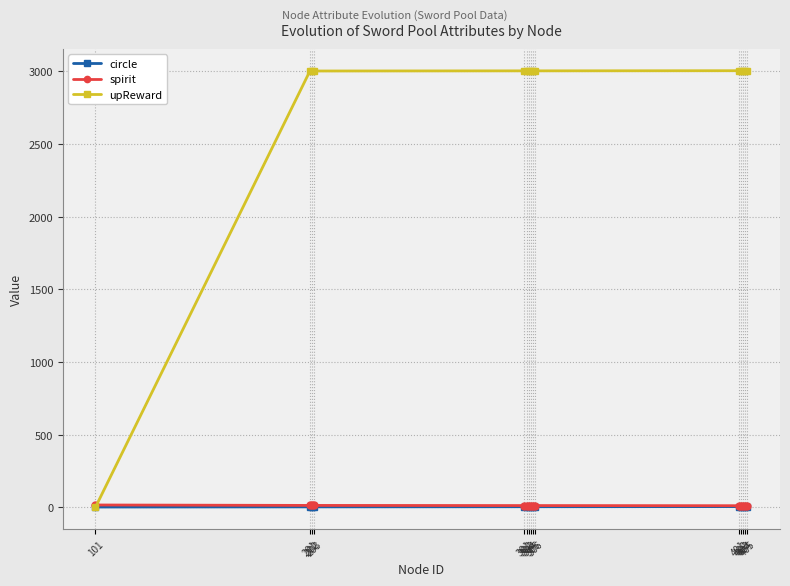

How many times do circle and upReward cross each other?

1